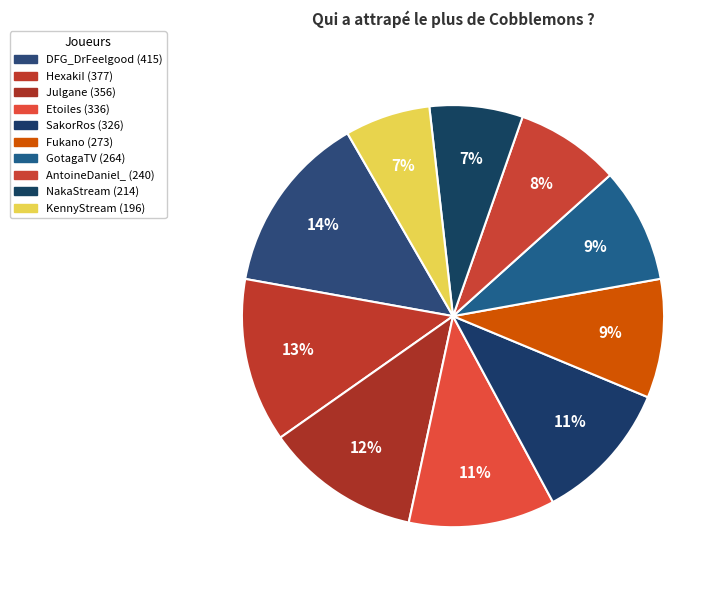

Count the number of slices in the pie.

10